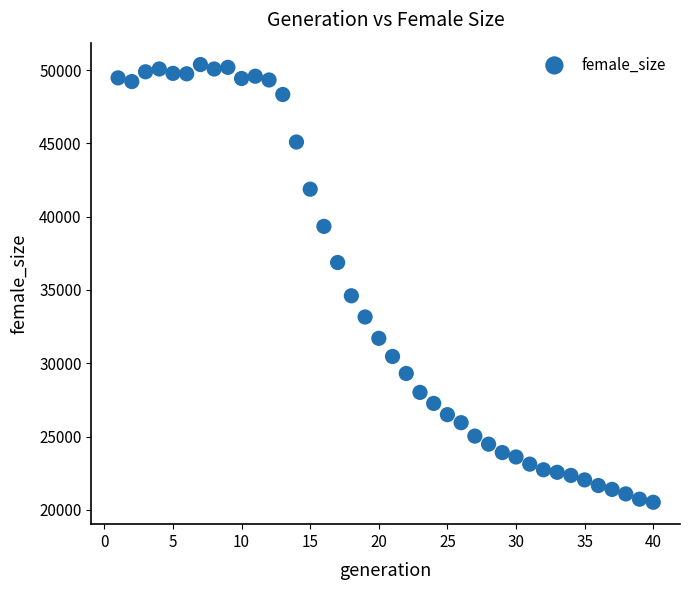

What is the range of X values (max minus min)?

39